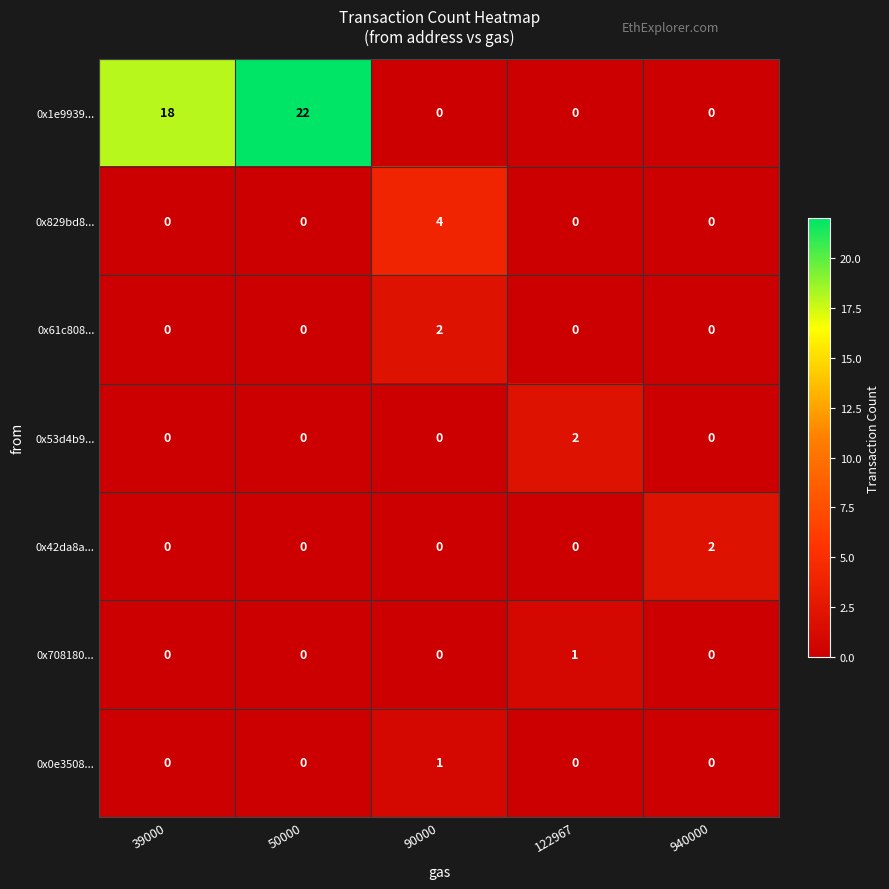

At which category is the sum across all series the highest?

50000